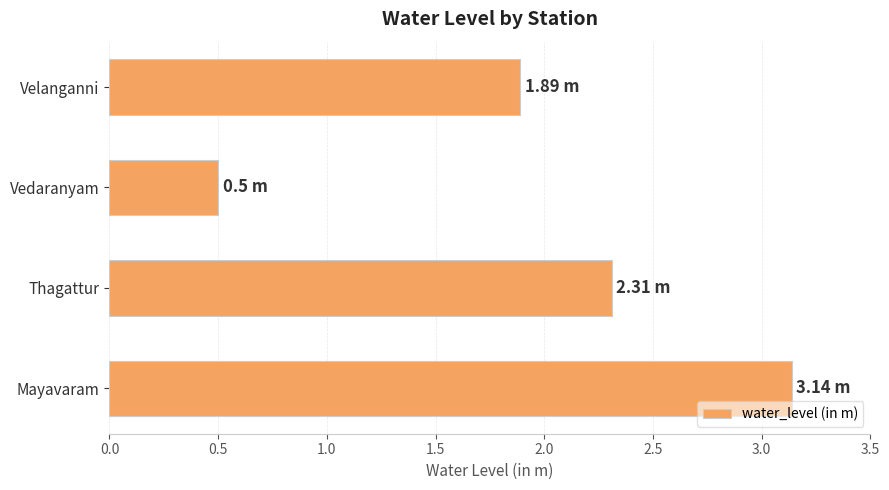

Between Mayavaram and Vedaranyam, which is larger?

Mayavaram